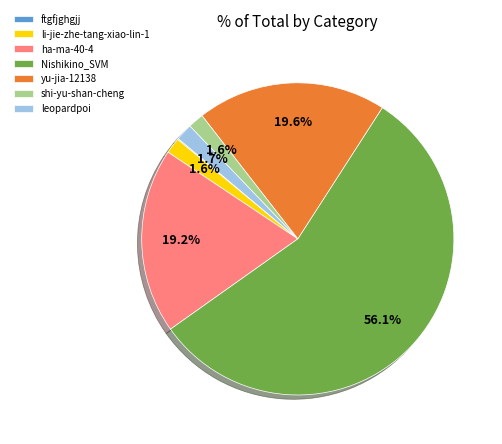

Does shi-yu-shan-cheng account for over 50% of the chart?

No